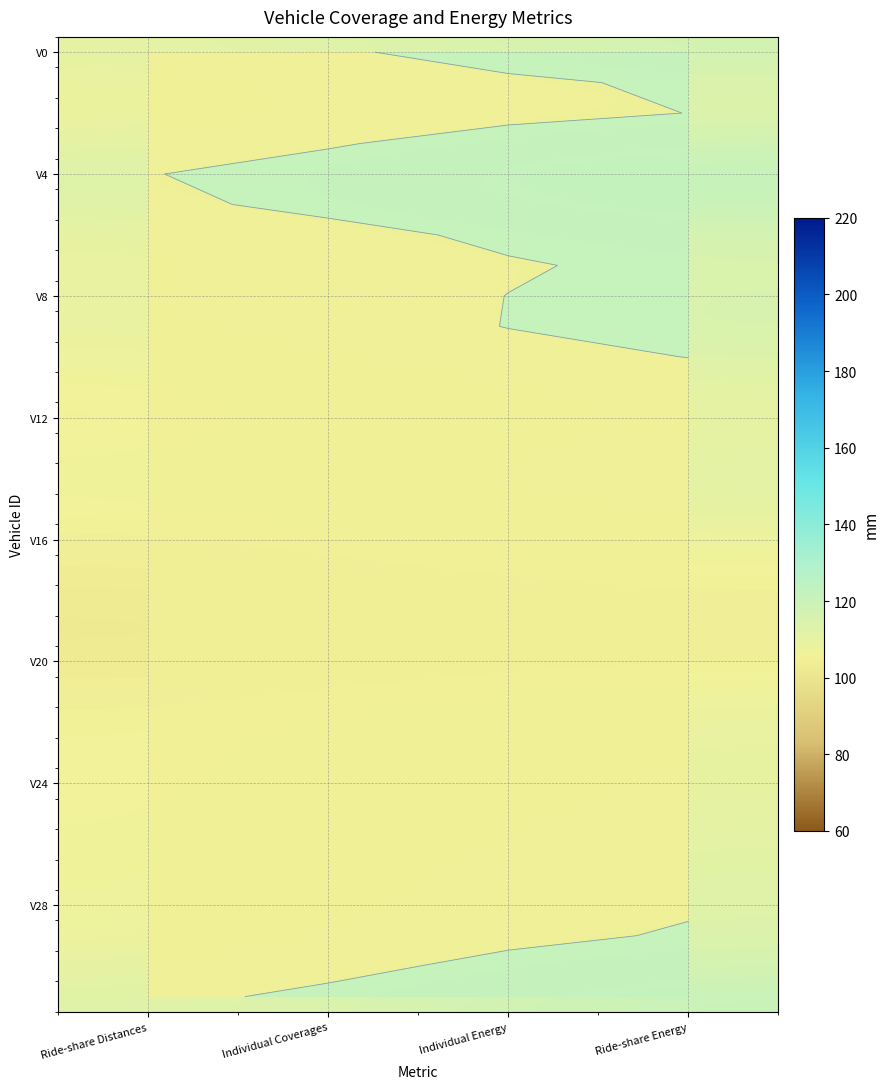

At which category does the chart reach its minimum across all series?

Ride-share Distances